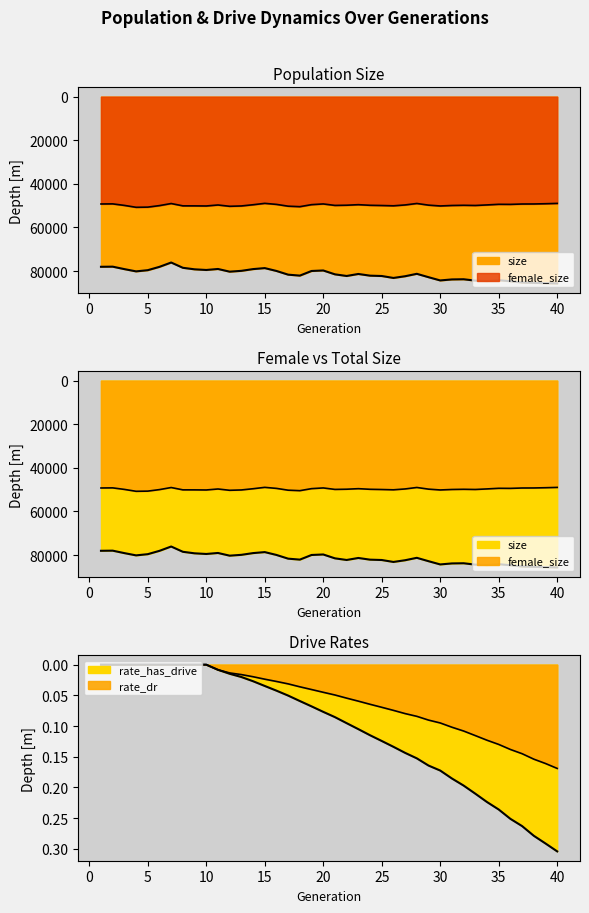

Does the chart display data point markers on the line(s)?

No